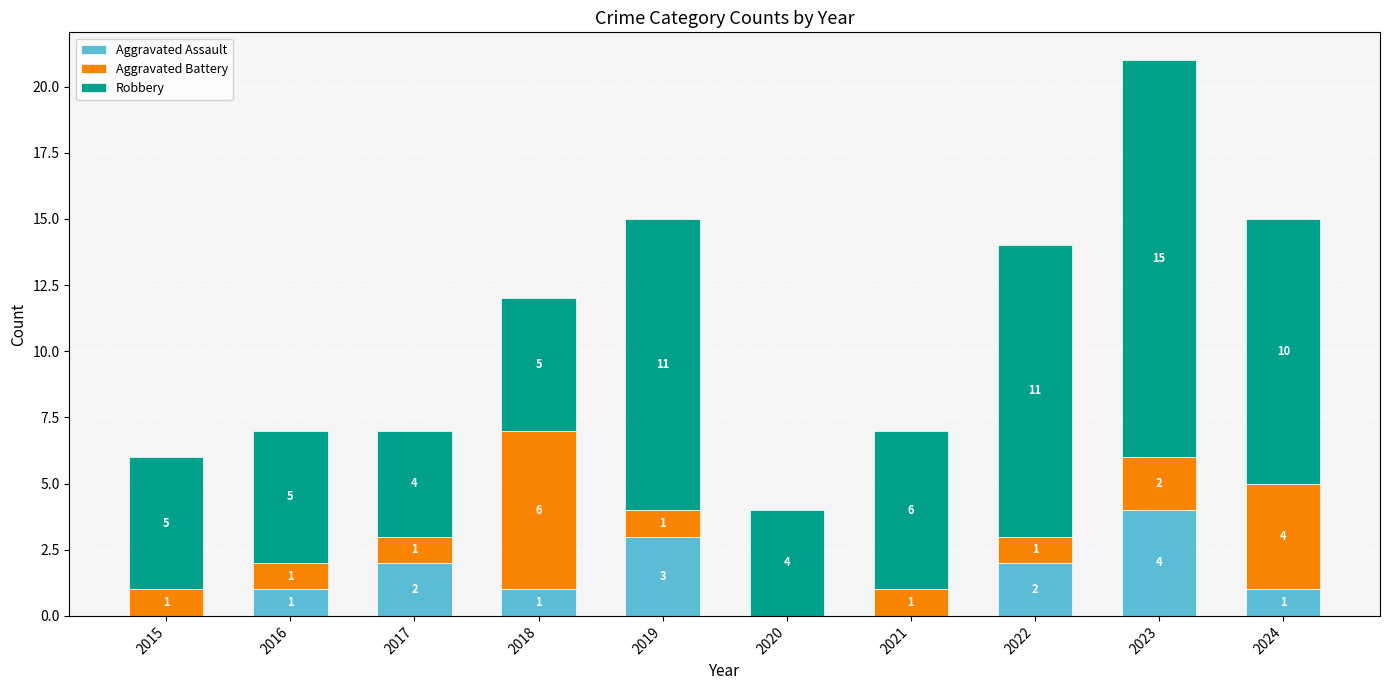

The Aggravated Assault series shows 1 at 2024. True or false?

True